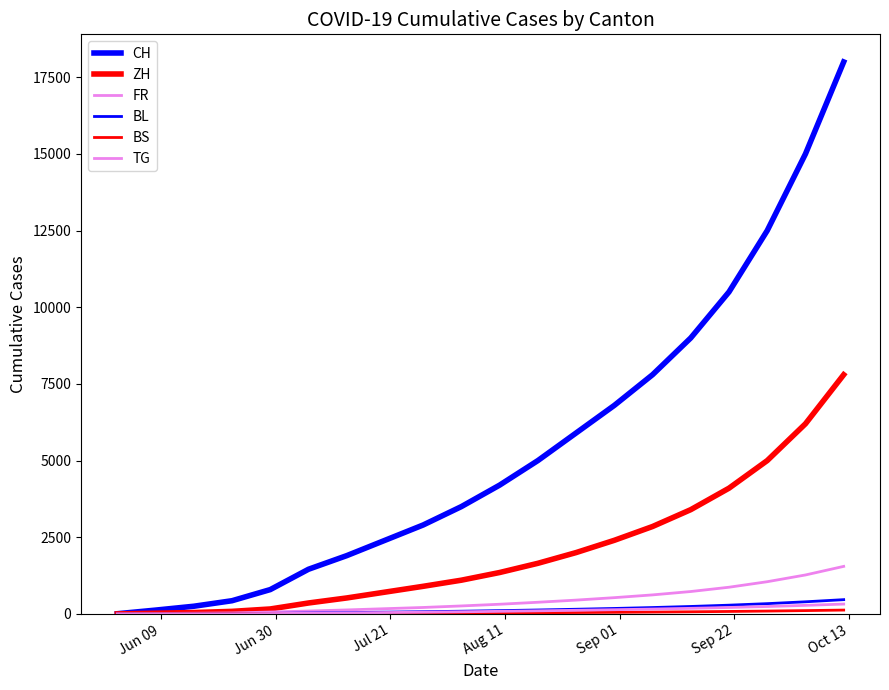

True or false: TG and CH intersect in this chart.

False